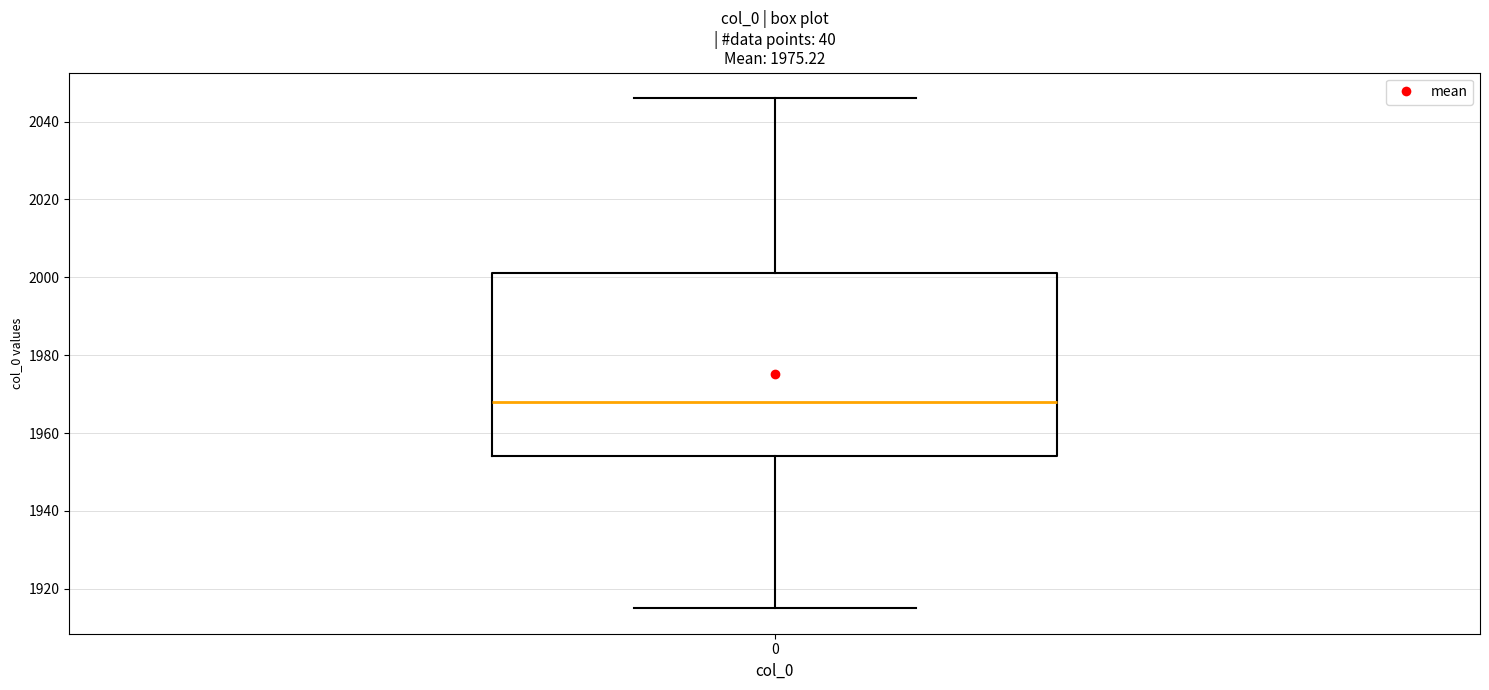

Where does the lower whisker of the box at x = 0 end on the y-axis? The values are not printed on the chart, so give them approximately, as read against the axis.

1916